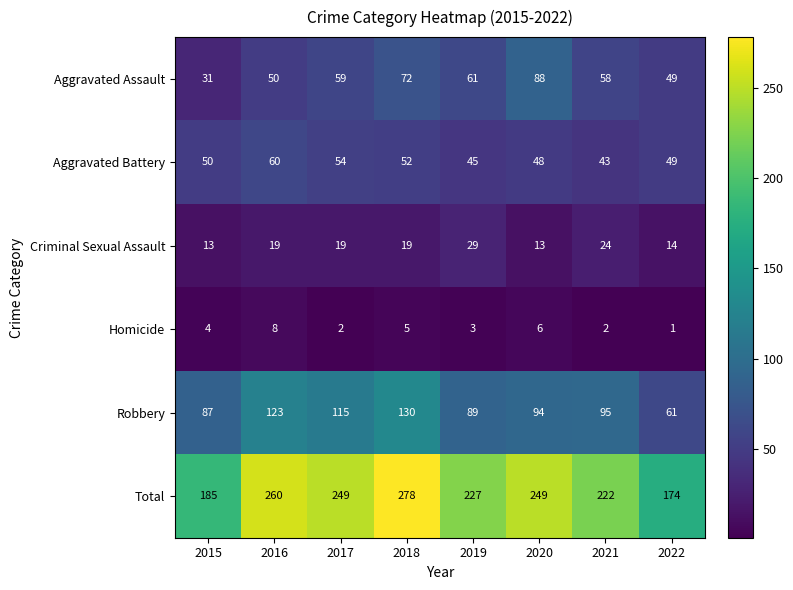

What is the approximate value of Total at 2021, to the nearest 5?

220